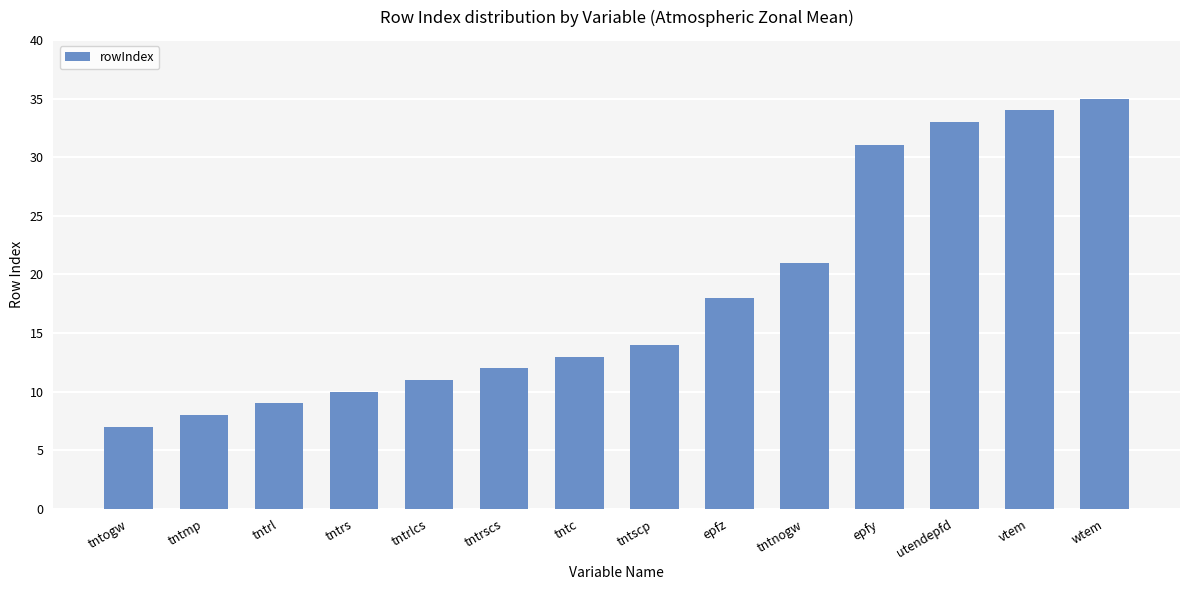

What is the value of the 8th bar from the left?

14